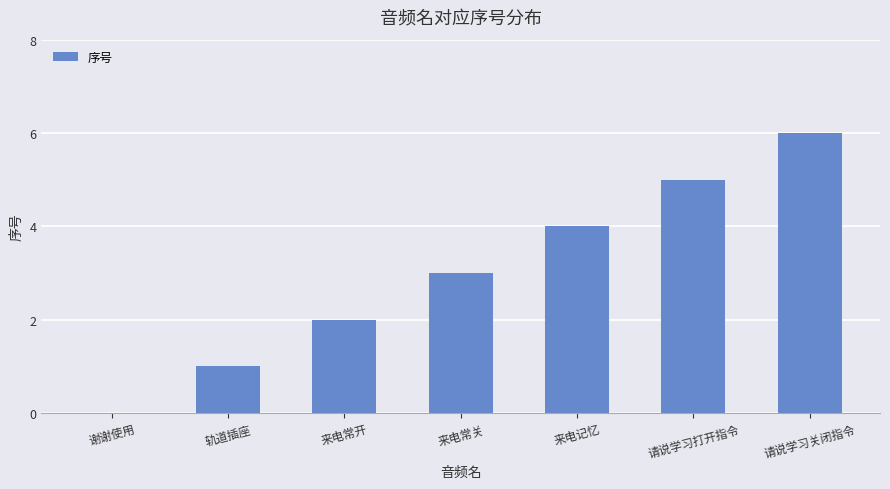

Reading right to left, transcribe all the data shown in this chart.

请说学习关闭指令=6	请说学习打开指令=5	来电记忆=4	来电常关=3	来电常开=2	轨道插座=1	谢谢使用=0